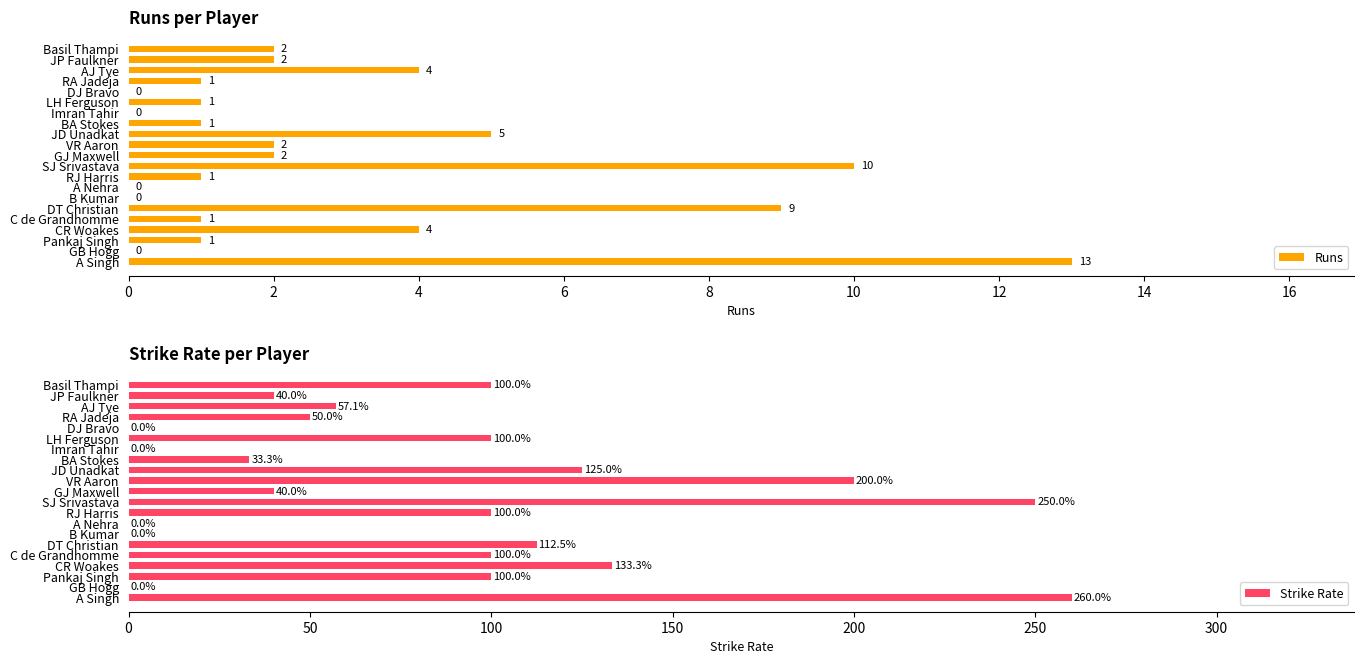

What are all the series names shown in the legend?

Runs, Strike Rate